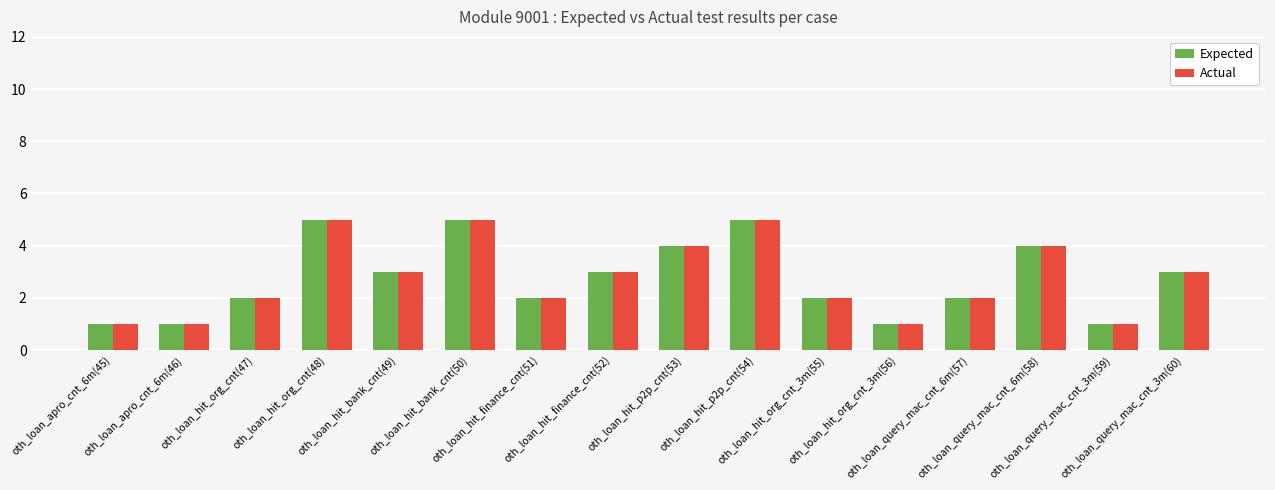

At which label does Expected first exceed 3?

oth_loan_hit_org_cnt(48)